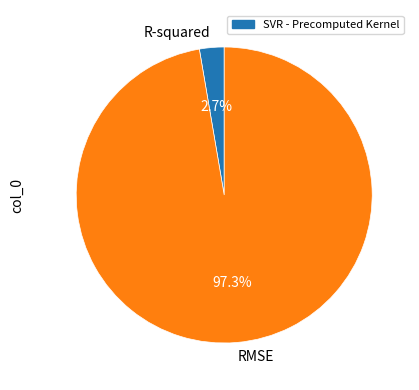

Rank the categories by value from lowest to highest.

R-squared, RMSE